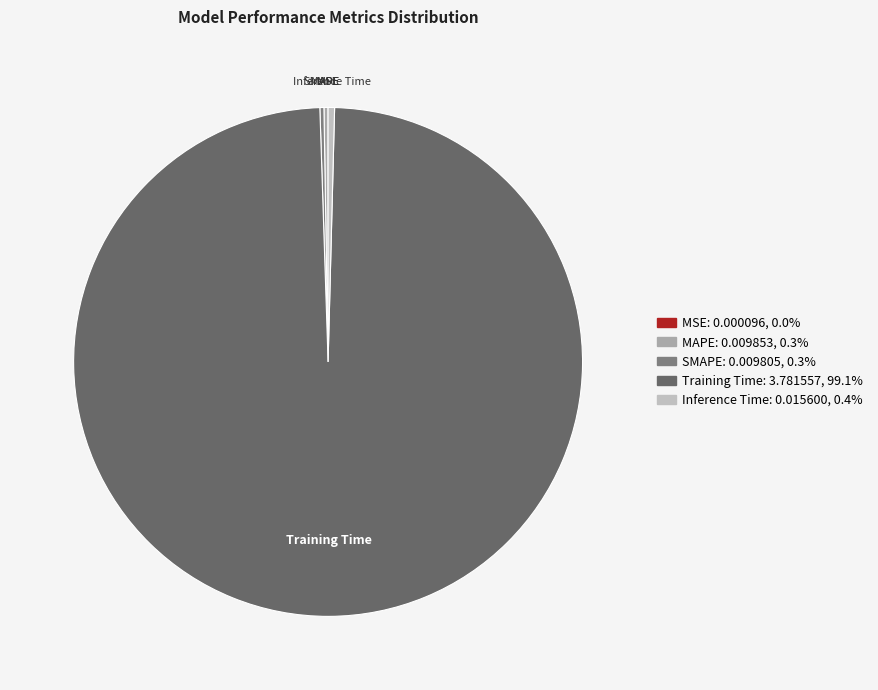

Which slice is the largest?

Training Time